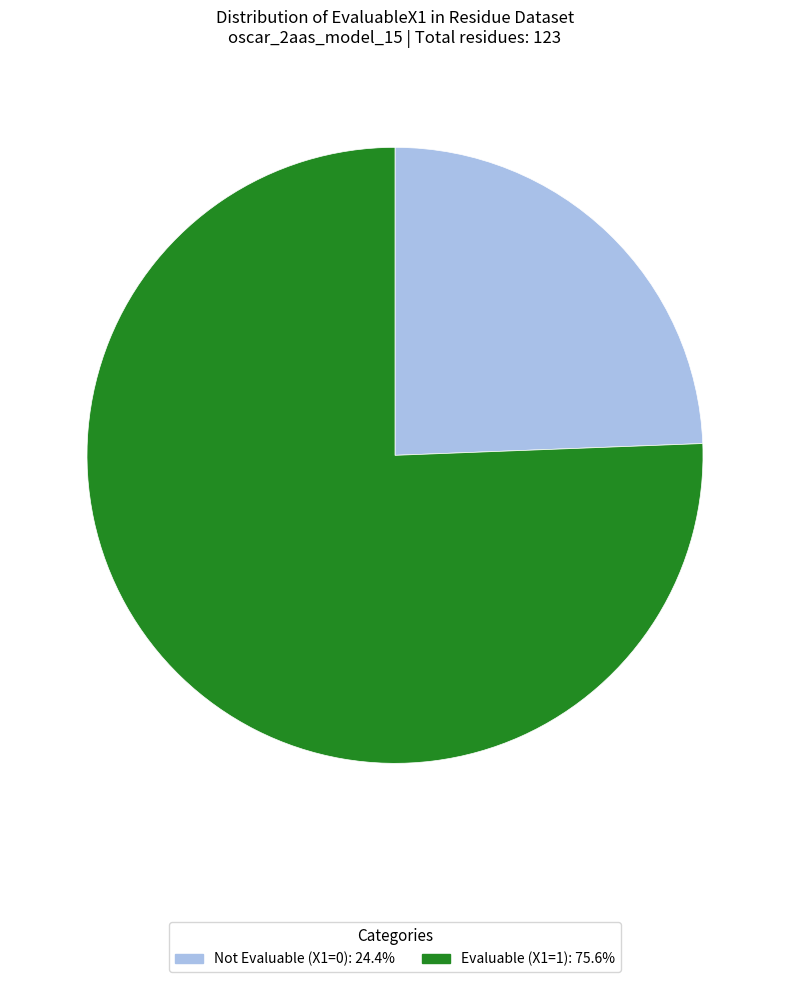

Does any single category account for the majority?

Yes